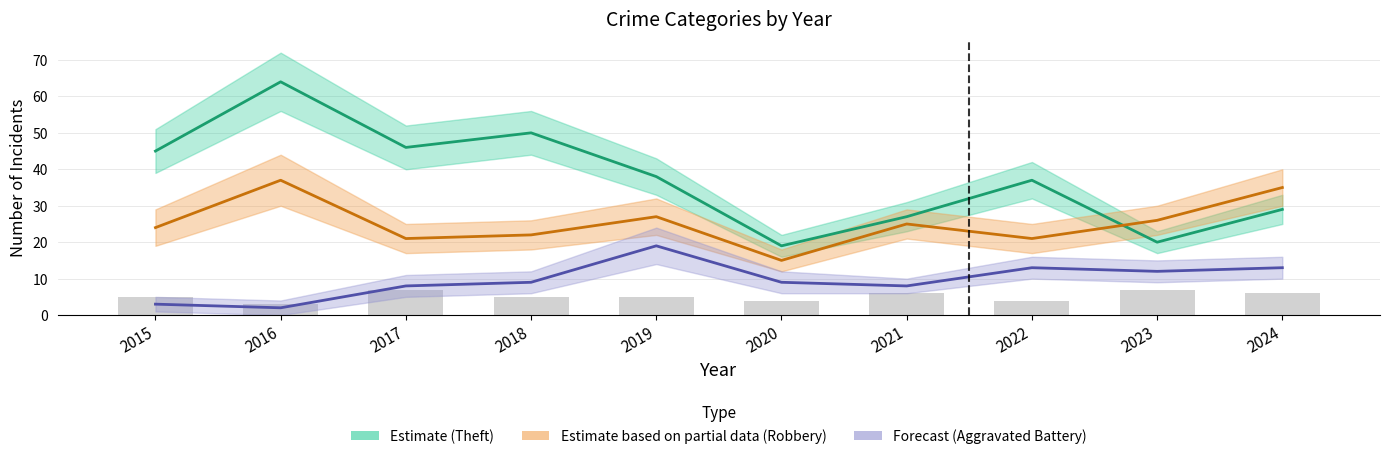

Reading left to right, extract all data points from this chart.

Theft (Estimate): 45	64	46	50	38	19	27	37	20	29
Robbery (Partial Estimate): 24	37	21	22	27	15	25	21	26	35
Aggravated Battery (Forecast): 3	2	8	9	19	9	8	13	12	13
Aggravated Assault: 5	3	7	5	5	4	6	4	7	6